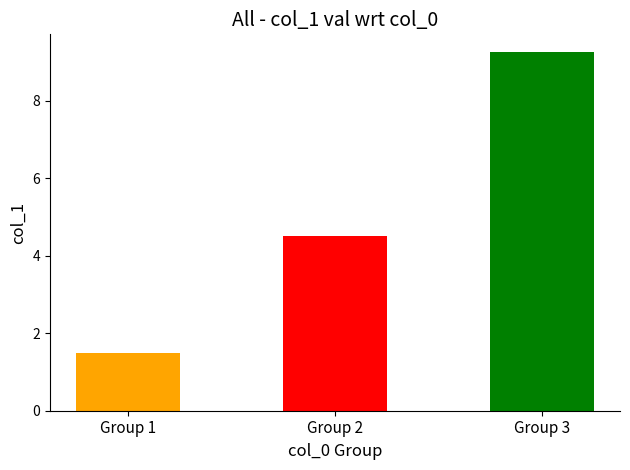

Approximately how many times larger is the value at Group 3 compared to Group 2?

2.1